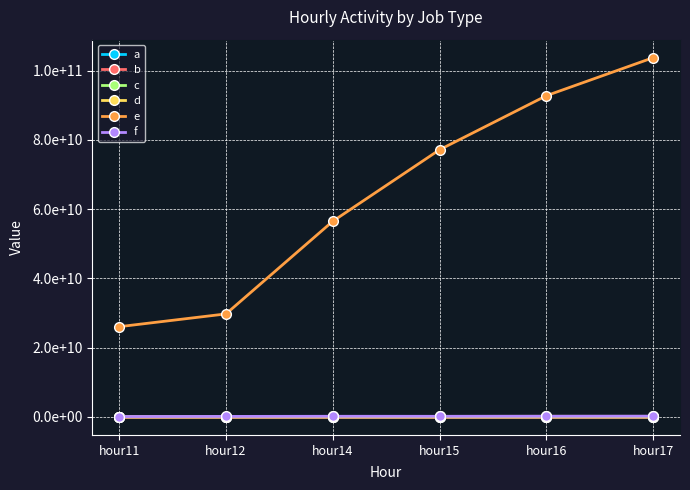

What is the greatest value displayed?

103780977910